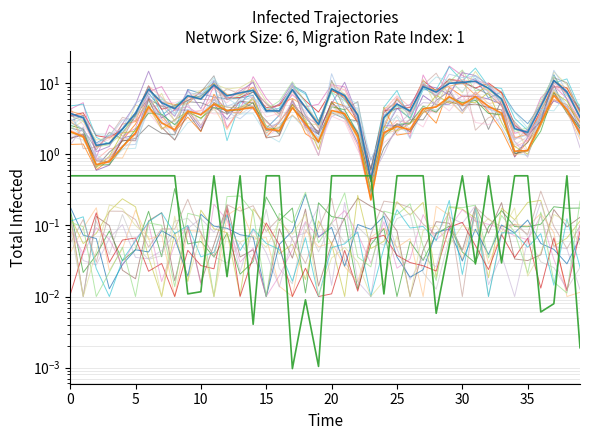

At which label does 0_channel reach its minimum?

23